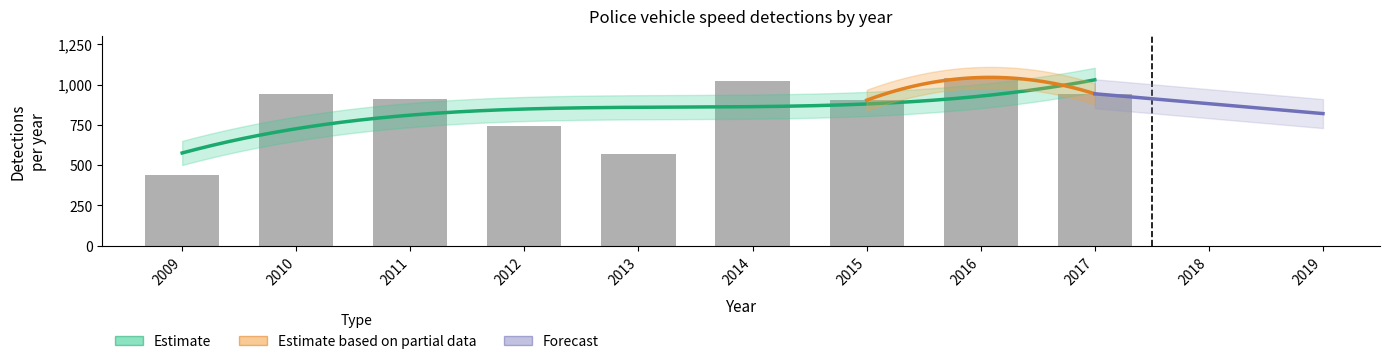

Where does the data first go above 913?

2010